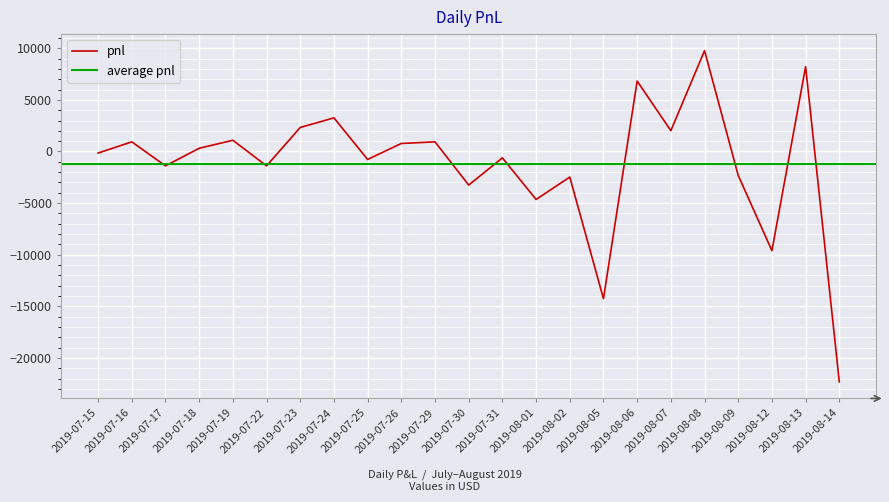

What is the sum of all values?

-26815